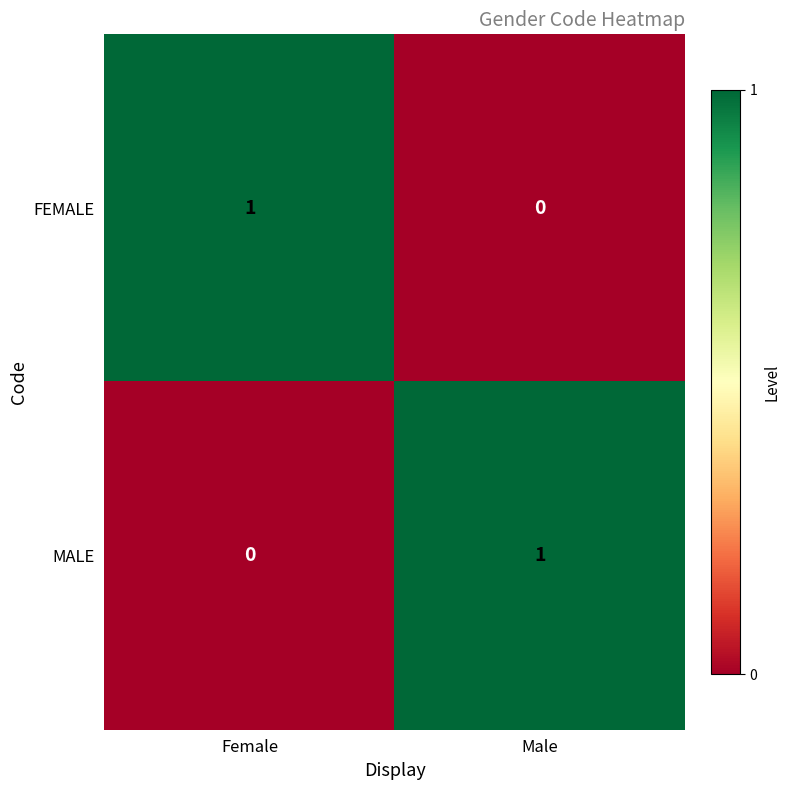

Rank the series at Female from lowest to highest value.

MALE, FEMALE